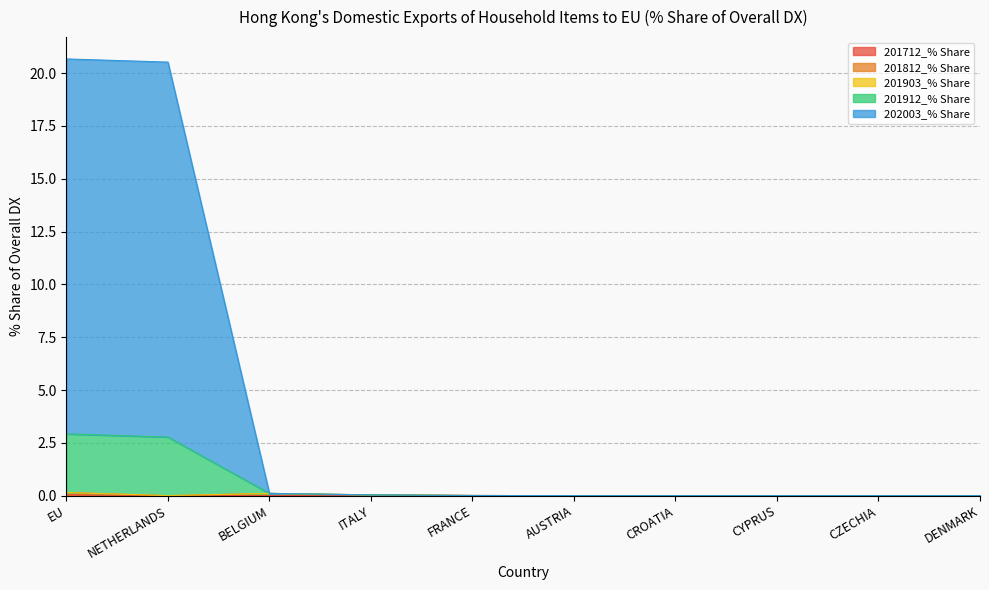

How many positive values does the 201712_% Share series have?

3